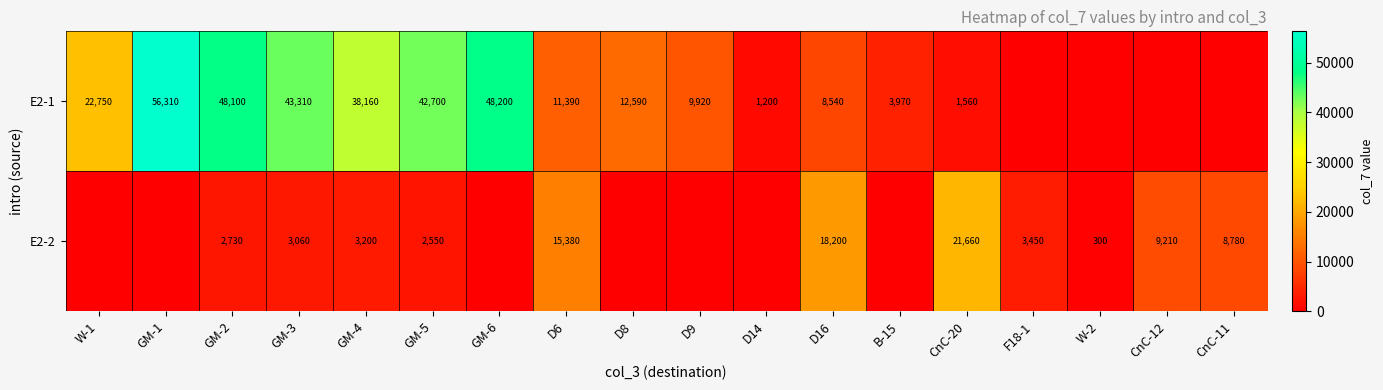

What is the sum of the E2-2 values at F18-1 and GM-4?

6650